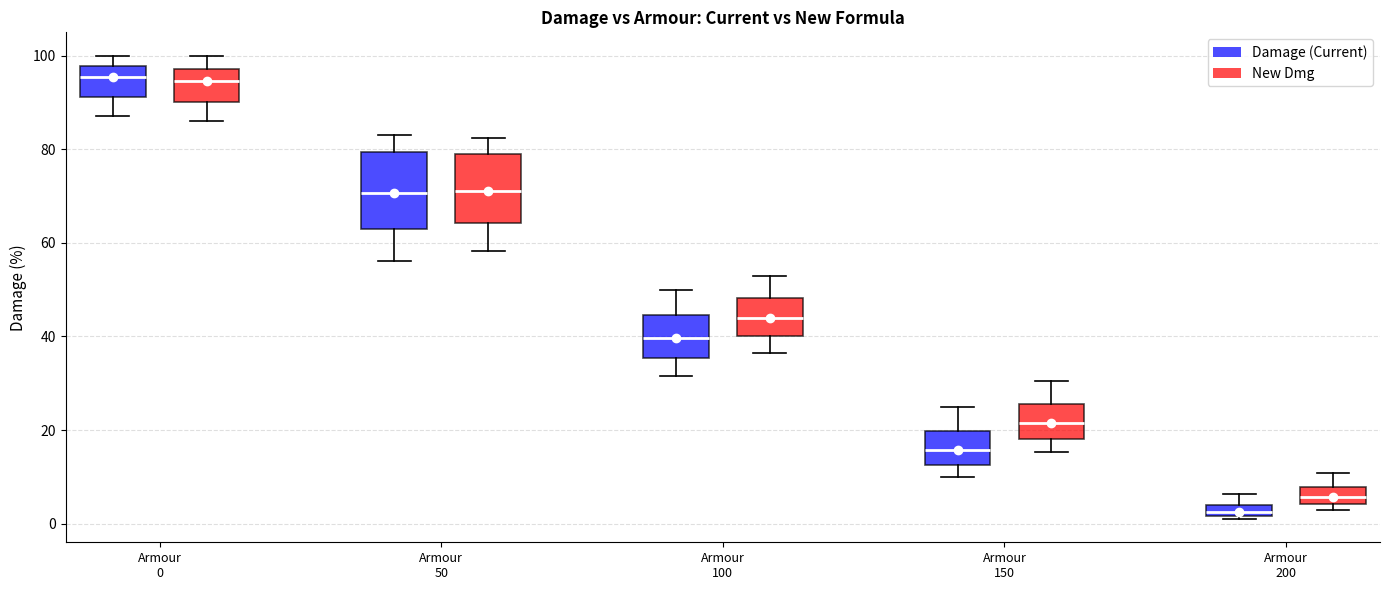

Which box's median line is the lowest?

Armour 200 (Damage (Current))